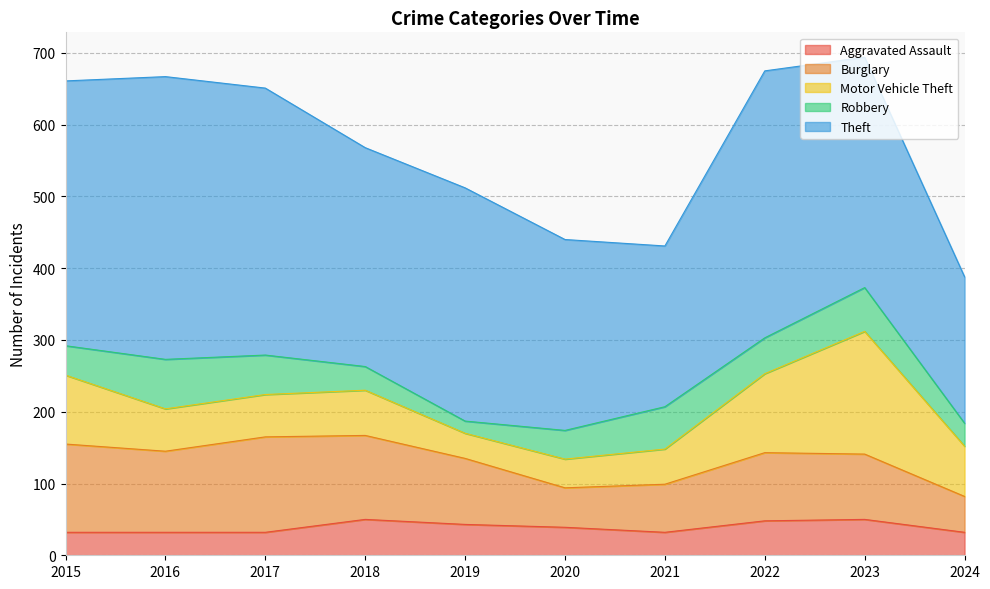

In Theft, how many points are lower than both neighbors (excluding endpoints)?

2